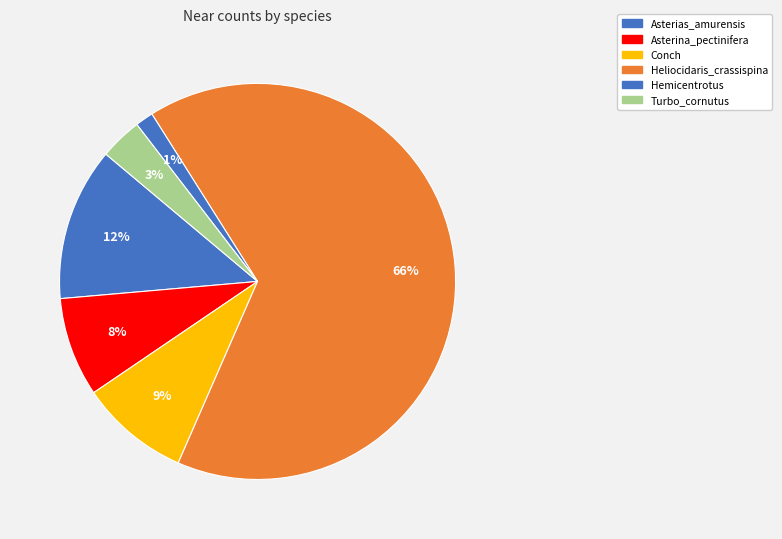

Does Hemicentrotus account for over 50% of the chart?

No